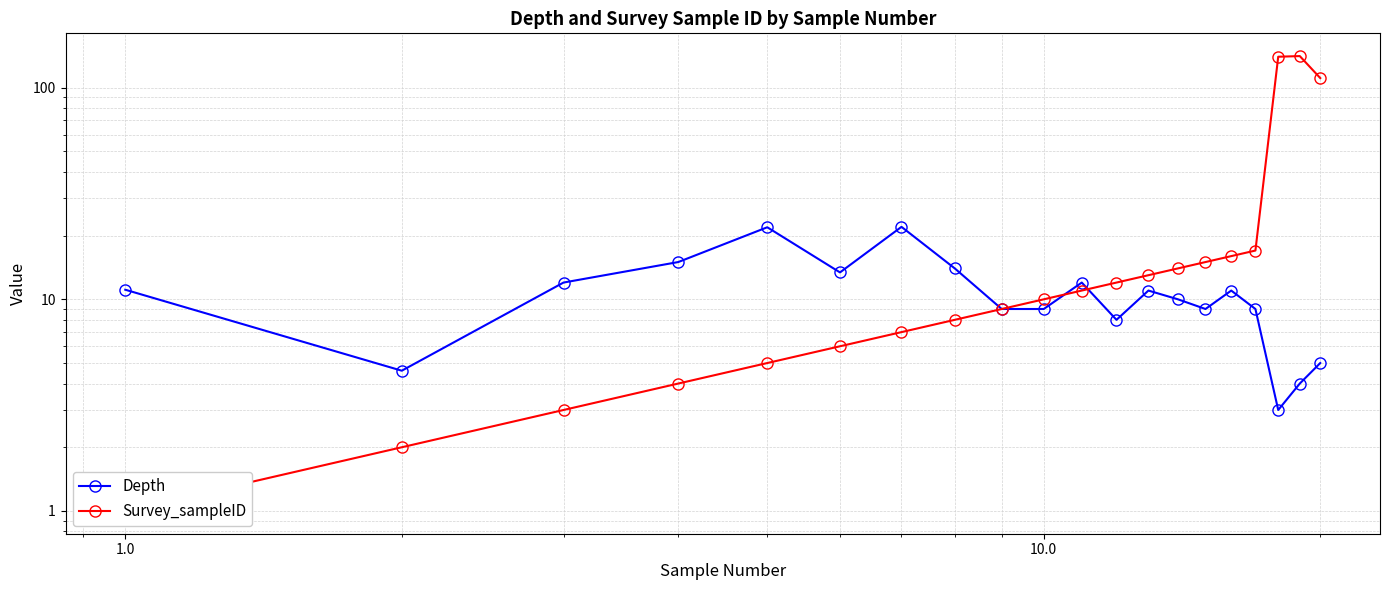

Which series has the largest range (max minus min)?

Survey_sampleID